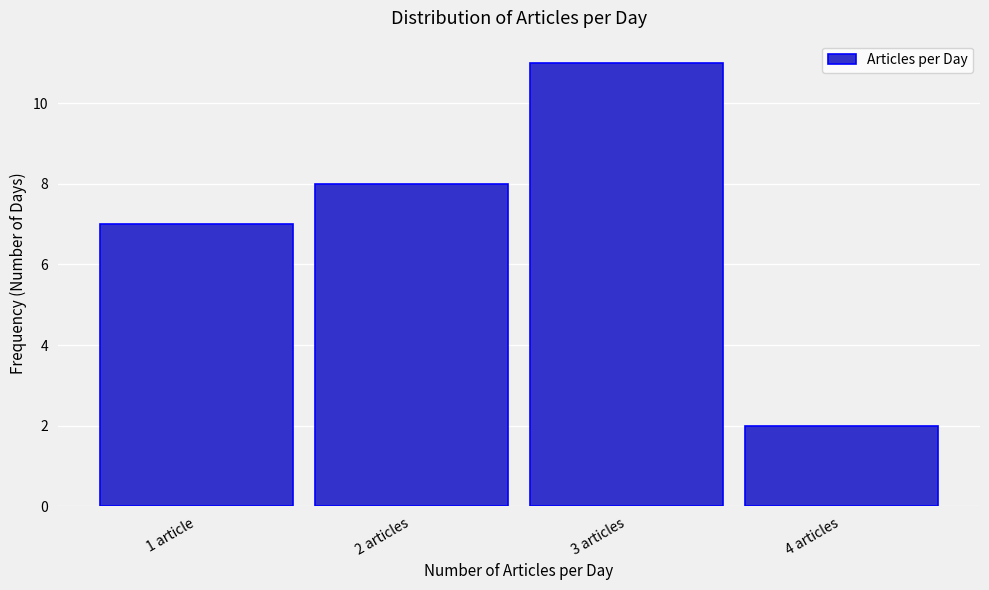

Reading left to right, extract all data points from this chart.

1 article=7	2 articles=8	3 articles=11	4 articles=2